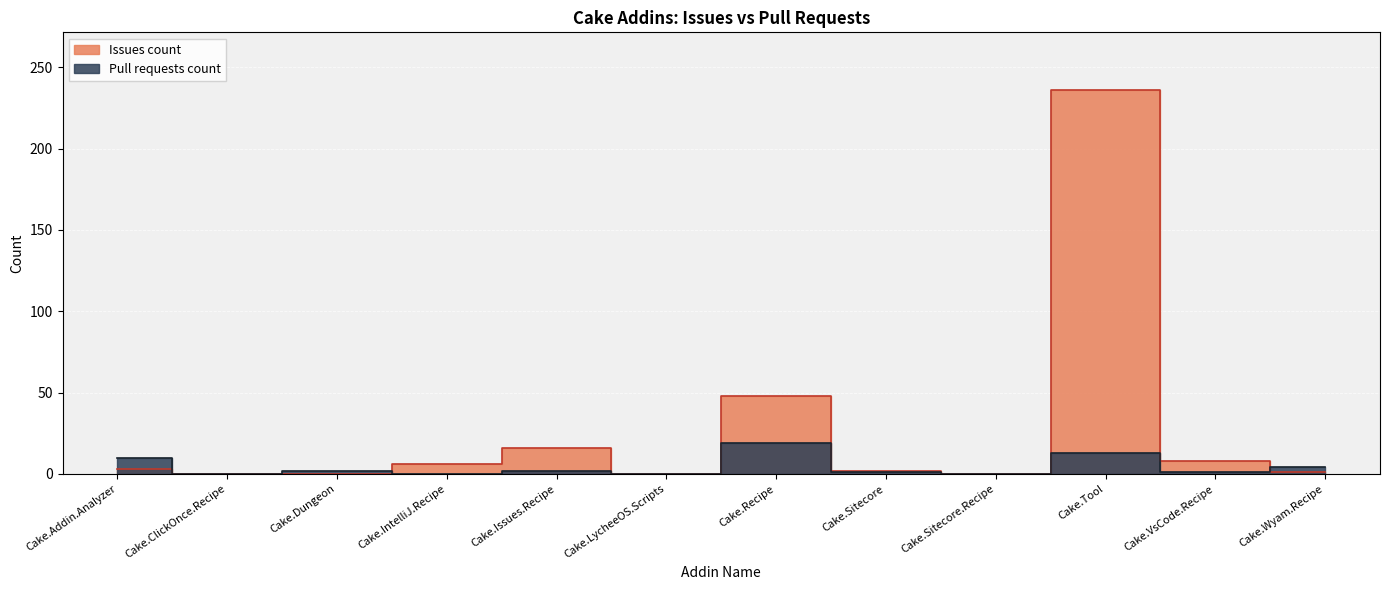

How many times do Issues count and Pull requests count cross each other?

2